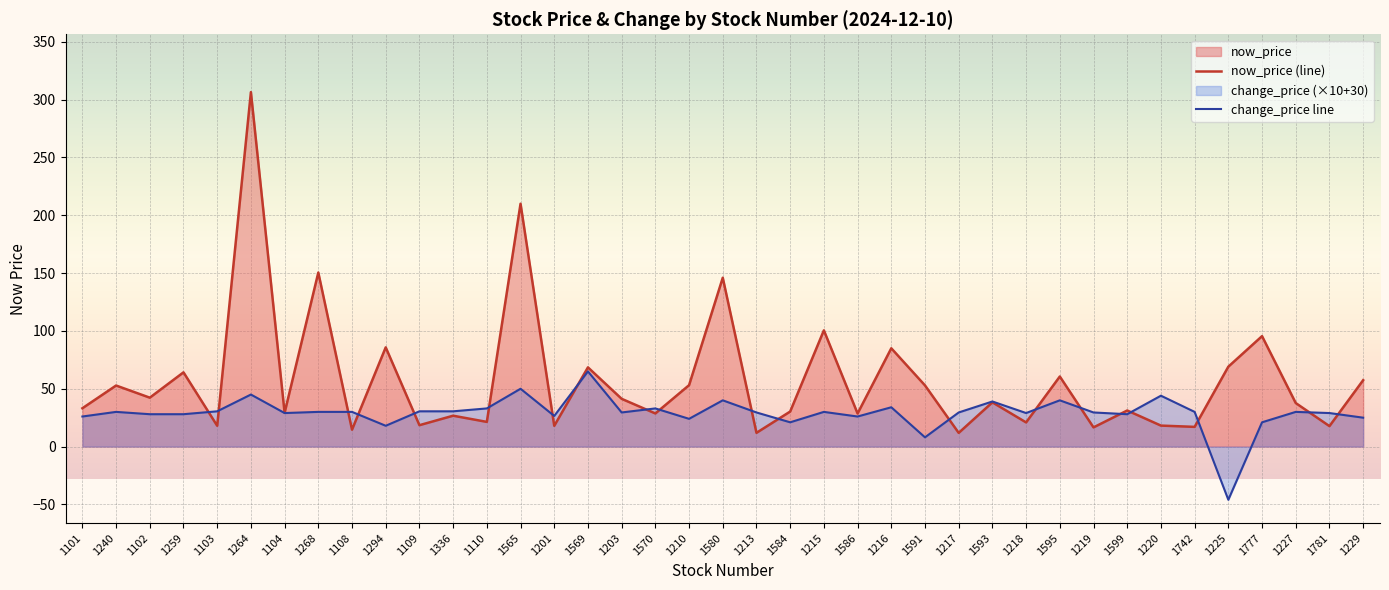

Reading left to right, list all the values displayed in this chart.

now_price (line): 33.1	52.8	42.3	64.2	18.0	306.5	29.2	150.5	14.6	85.8	18.5	26.7	21.4	210.0	17.9	68.5	41.3	28.6	53.1	146.0	11.9	30.3	100.5	28.6	85.0	52.9	11.8	38.2	20.9	60.6	16.6	31.2	18.1	17.1	69.1	95.5	37.6	17.7	57.4
change_price line: 26.0	30.0	28.0	28.0	30.5	45.0	29.0	30.0	30.0	18.0	30.5	30.5	33.0	50.0	26.5	65.0	29.5	33.0	24.0	40.0	29.5	21.0	30.0	26.0	34.0	8.0	29.5	39.0	29.0	40.0	29.5	28.0	44.0	30.0	-46.0	21.0	30.0	29.0	25.0